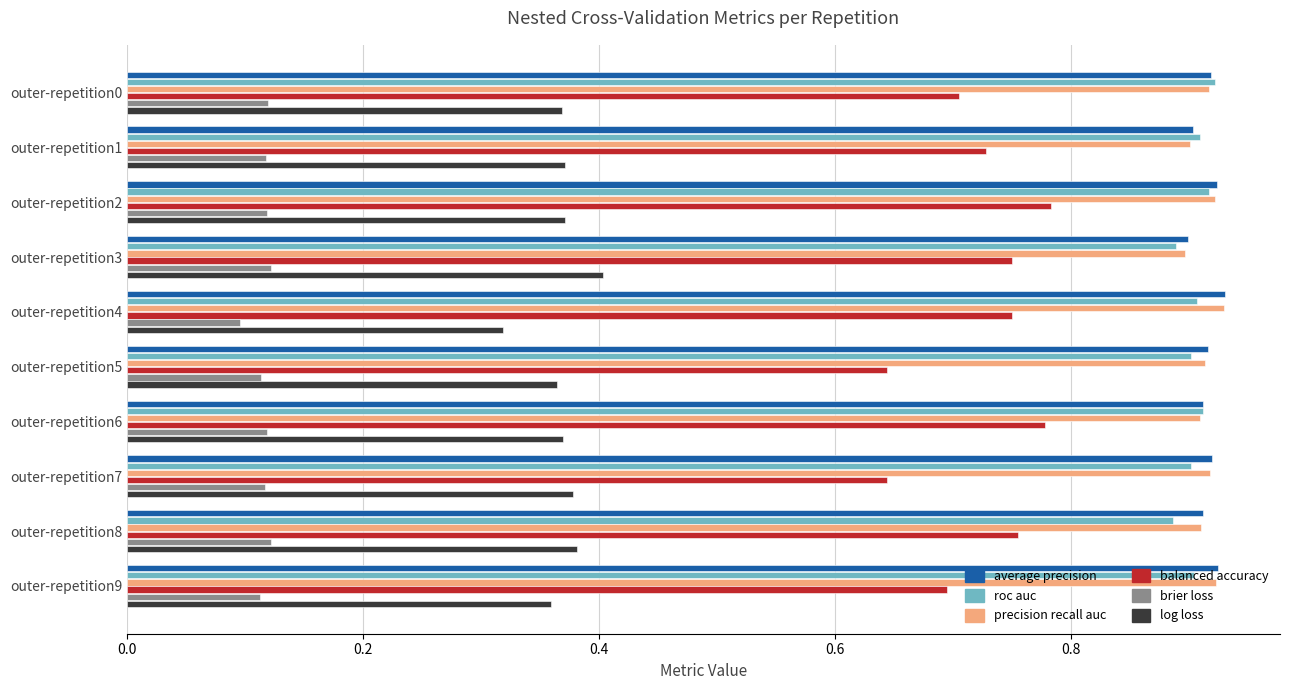

What is the total value across all series at outer-repetition1?

3.9